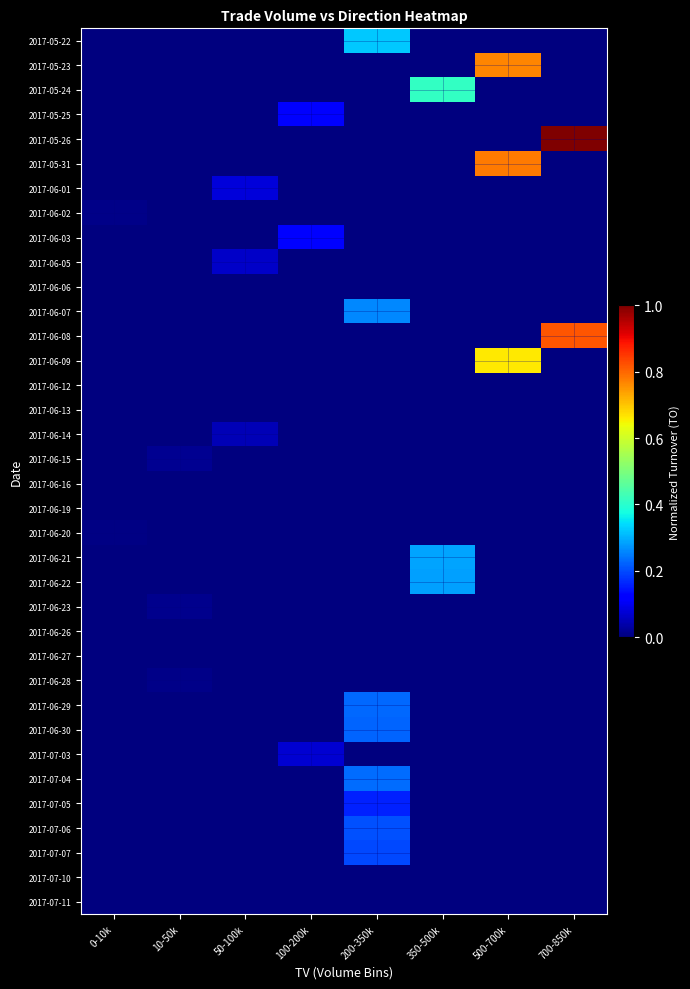

How many distinct data groups are displayed?

36